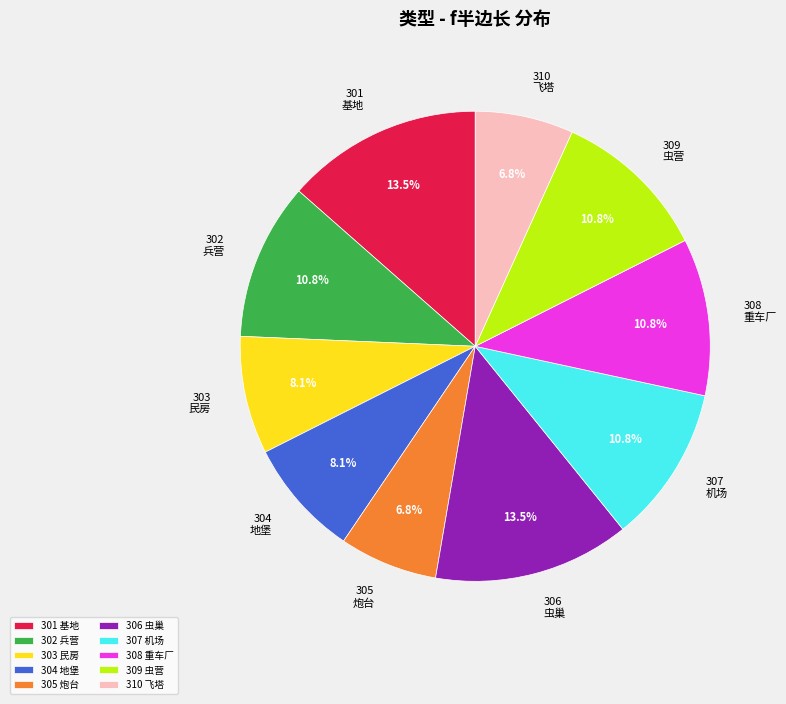

Is it true that 304 is 19% of the pie?

False